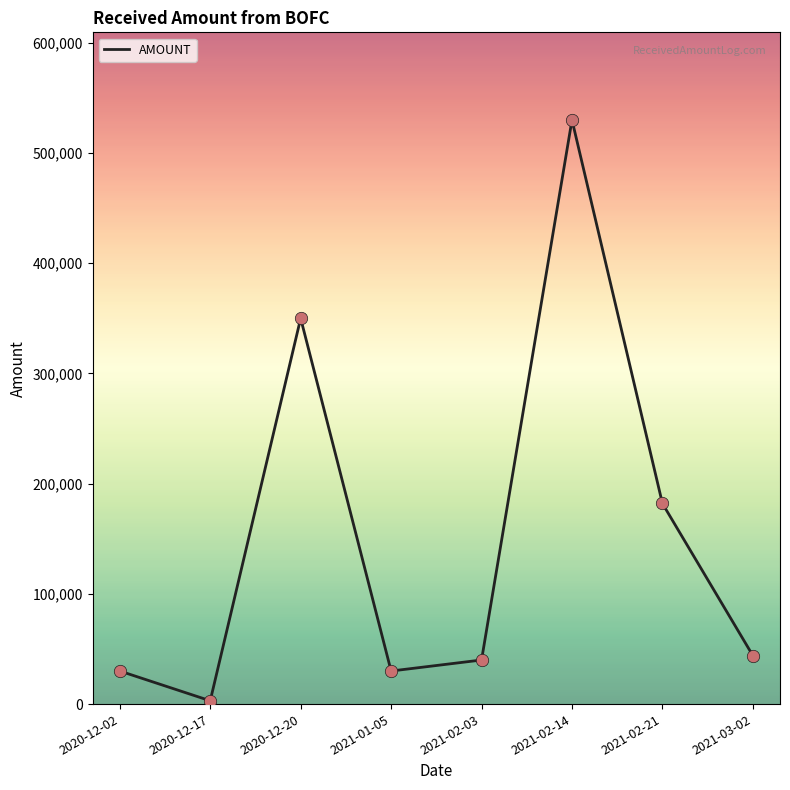

Between 2021-02-21 and 2021-03-02, which is larger?

2021-02-21